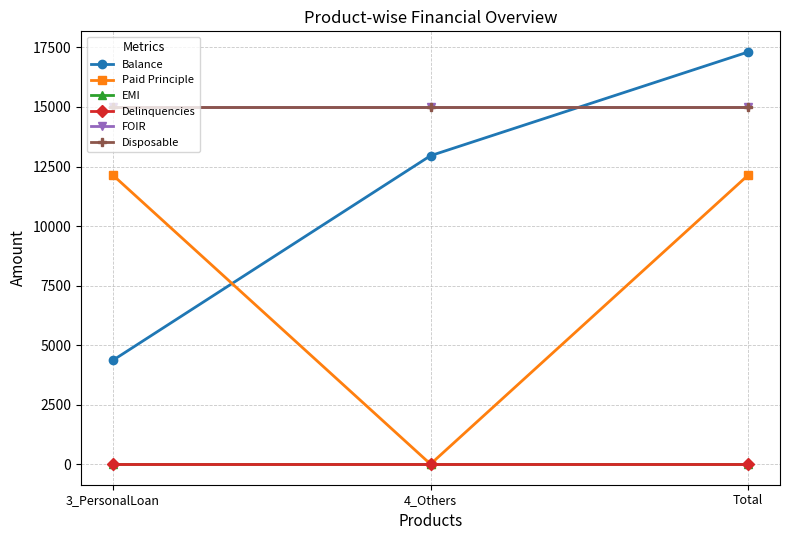

Reading left to right, transcribe all the data shown in this chart.

Balance: 4358	12954	17312
Paid Principle: 12142	0	12142
EMI: 0	0	0
Delinquencies: 0	0	0
FOIR: 15000	15000	15000
Disposable: 15000	15000	15000